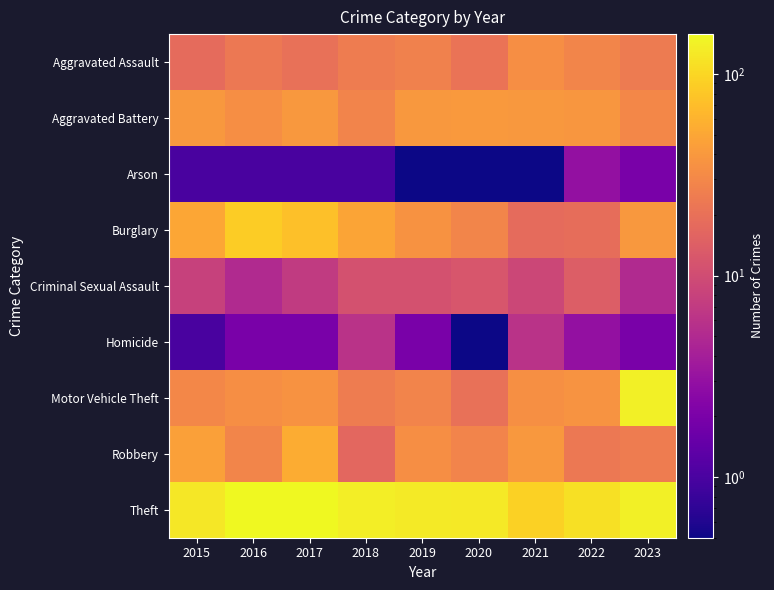

What is the difference between the highest and lowest values at 2017?

157.0